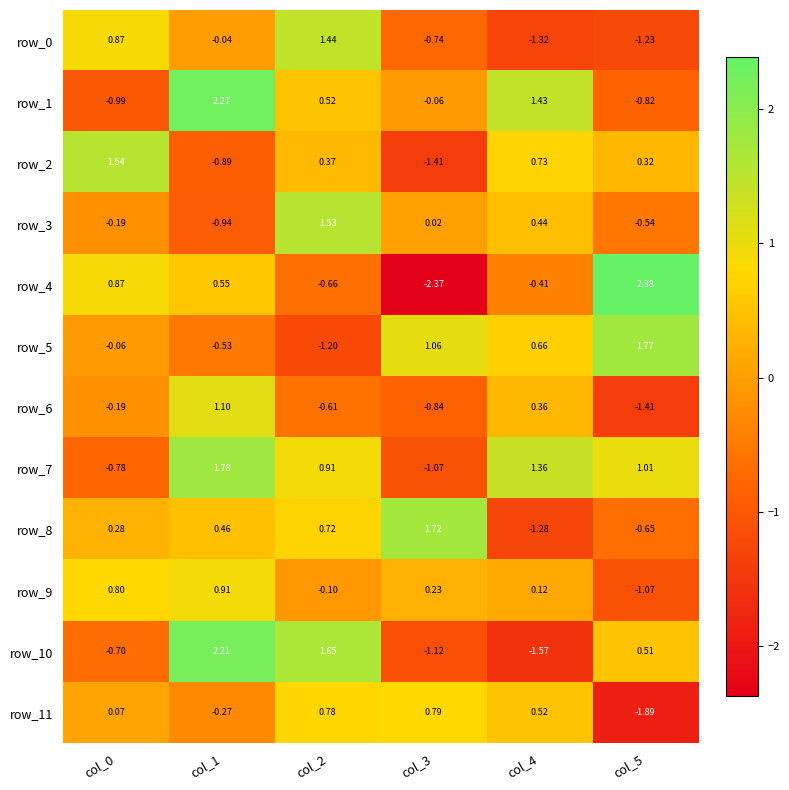

At which category is the sum across all series the highest?

col_1